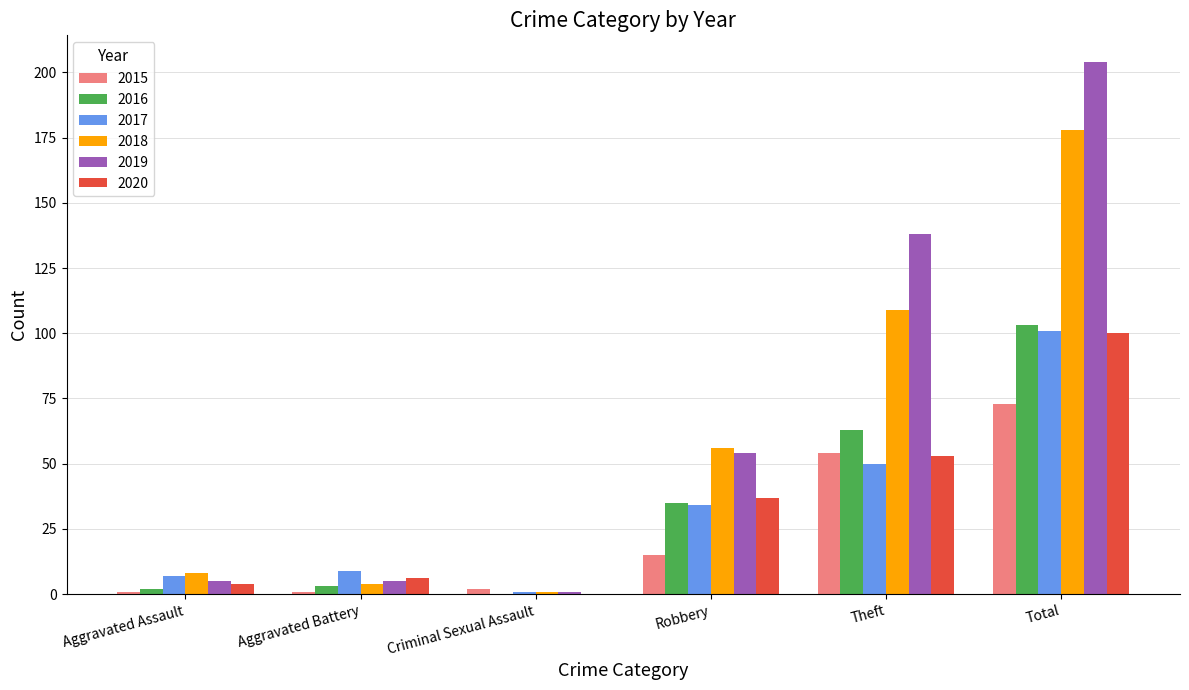

What are all the series names shown in the legend?

2015, 2016, 2017, 2018, 2019, 2020